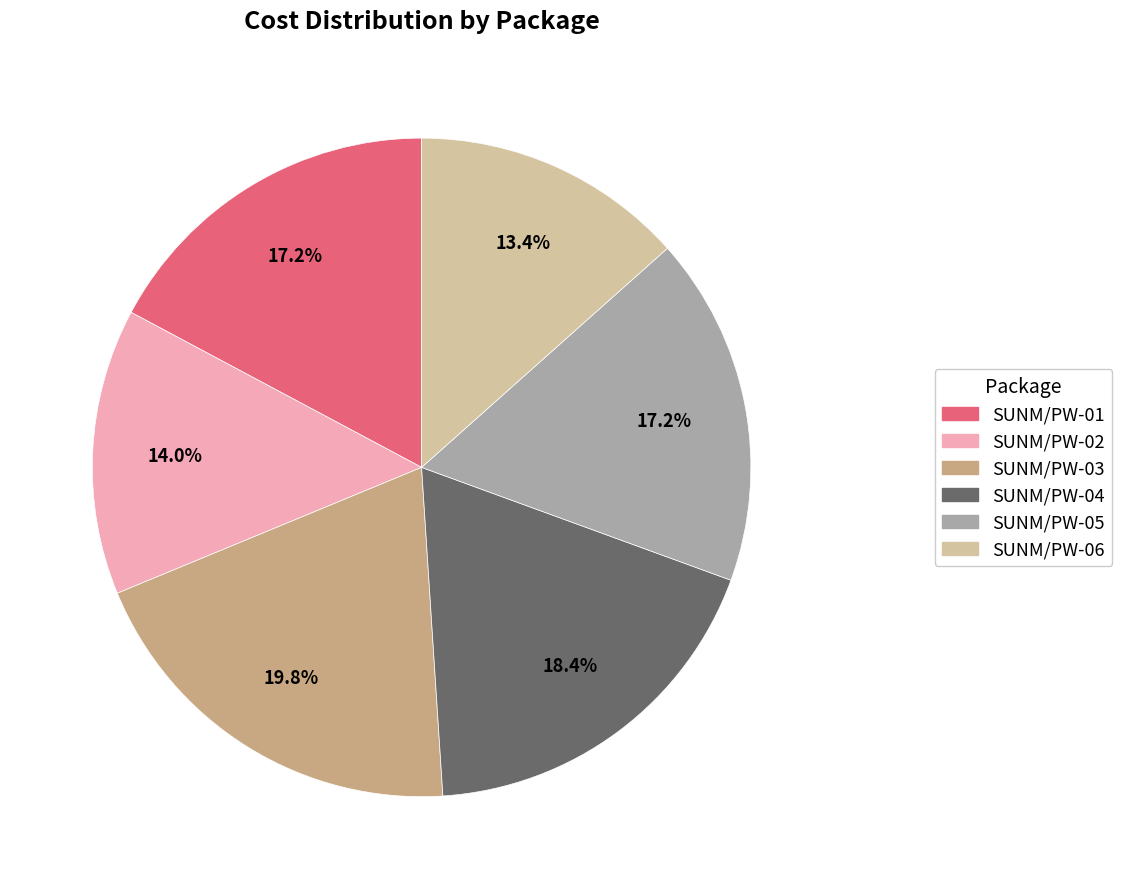

Is there a majority slice in this chart?

No